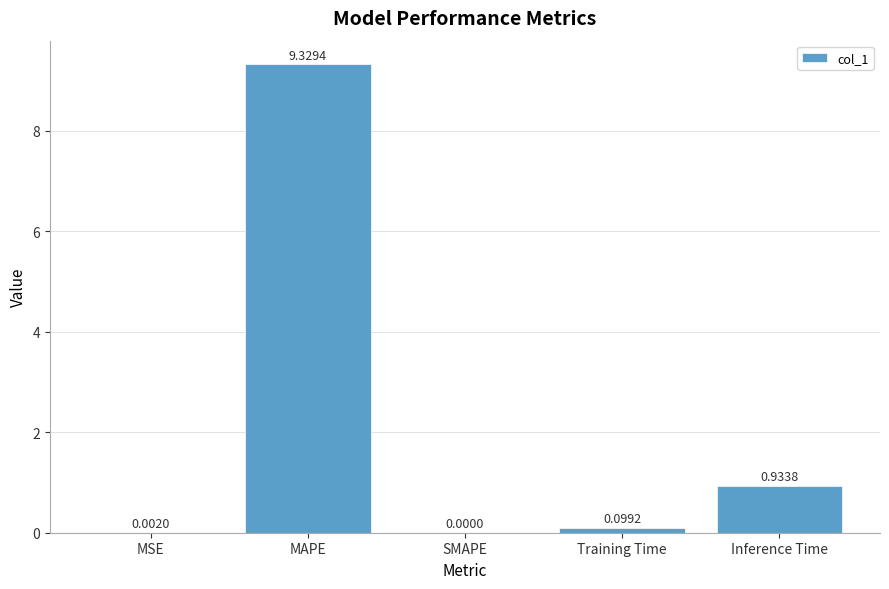

Are the bars grouped side by side (vs. stacked)?

No